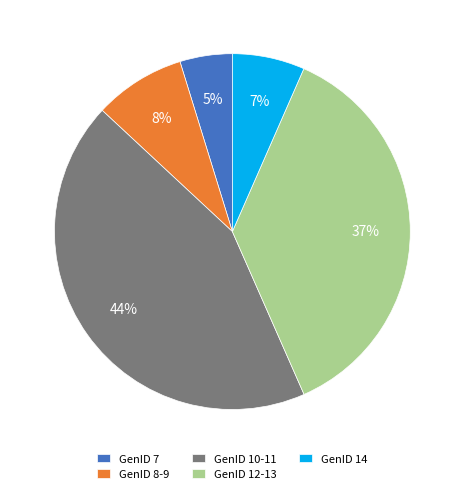

Which has a higher value, GenID 8-9 or GenID 14?

GenID 8-9